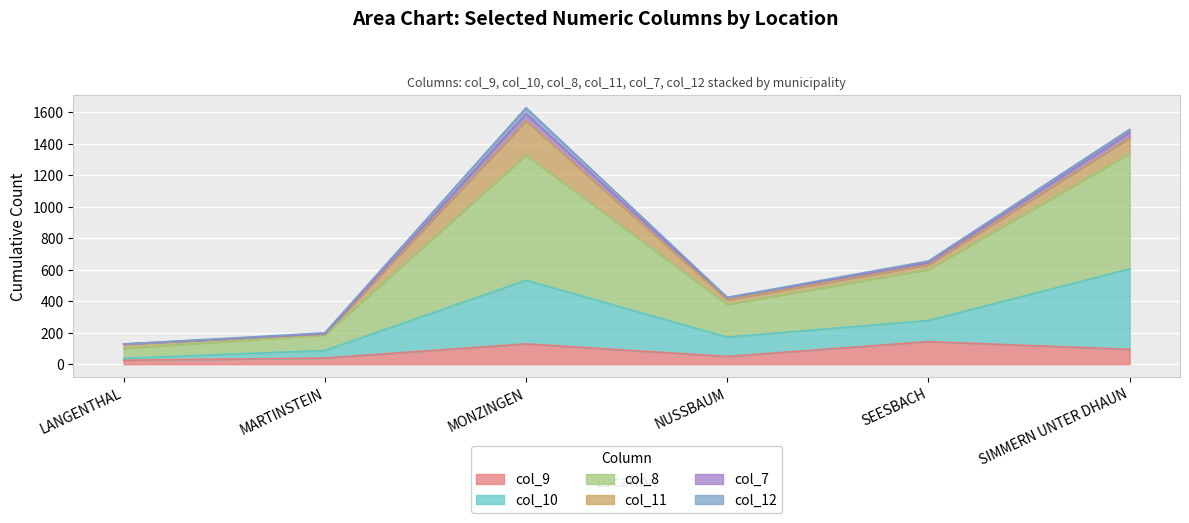

What is the highest value of the col_10 series?

605